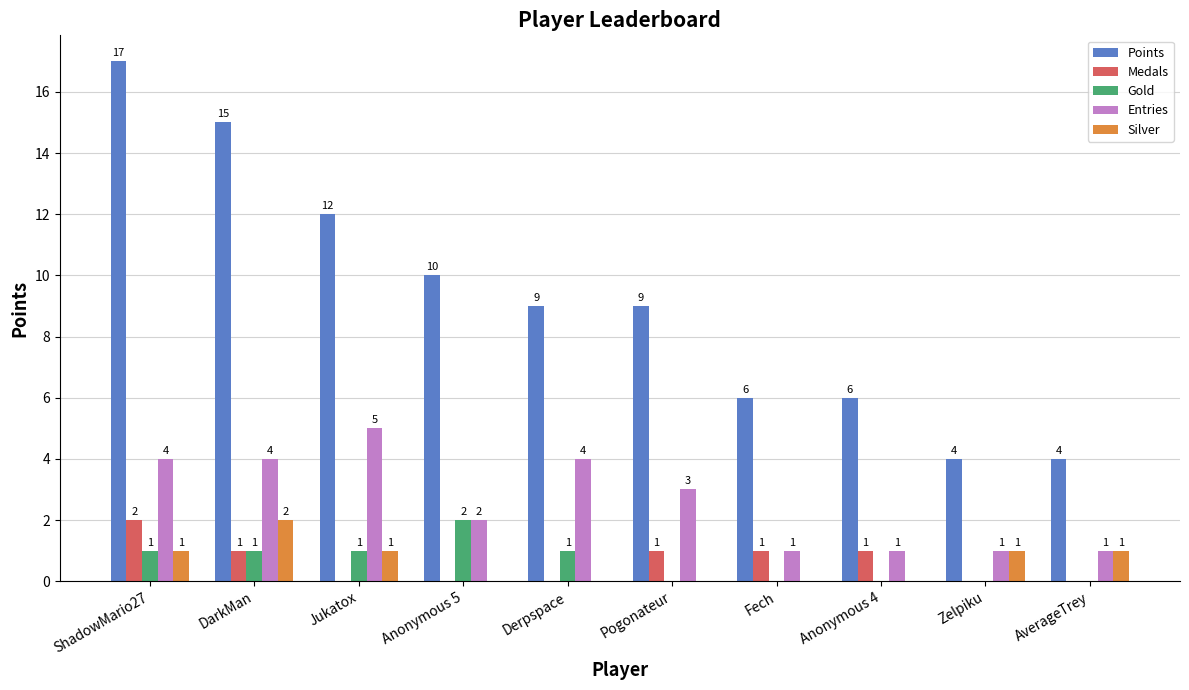

The Entries series shows 4 at DarkMan. True or false?

True